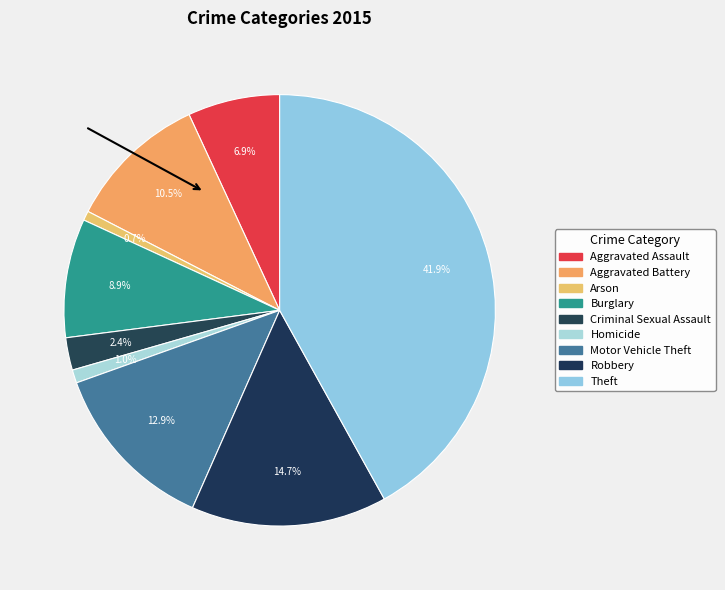

Count the number of slices in the pie.

9